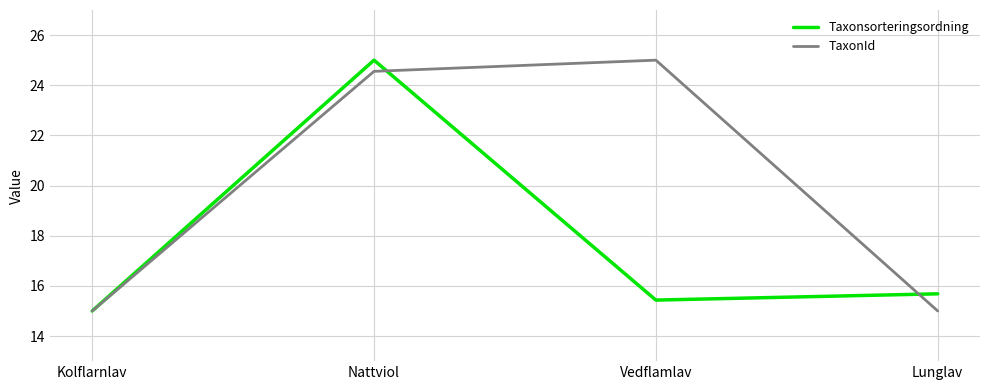

At Vedflamlav, list the series in order from smallest to largest.

Taxonsorteringsordning, TaxonId